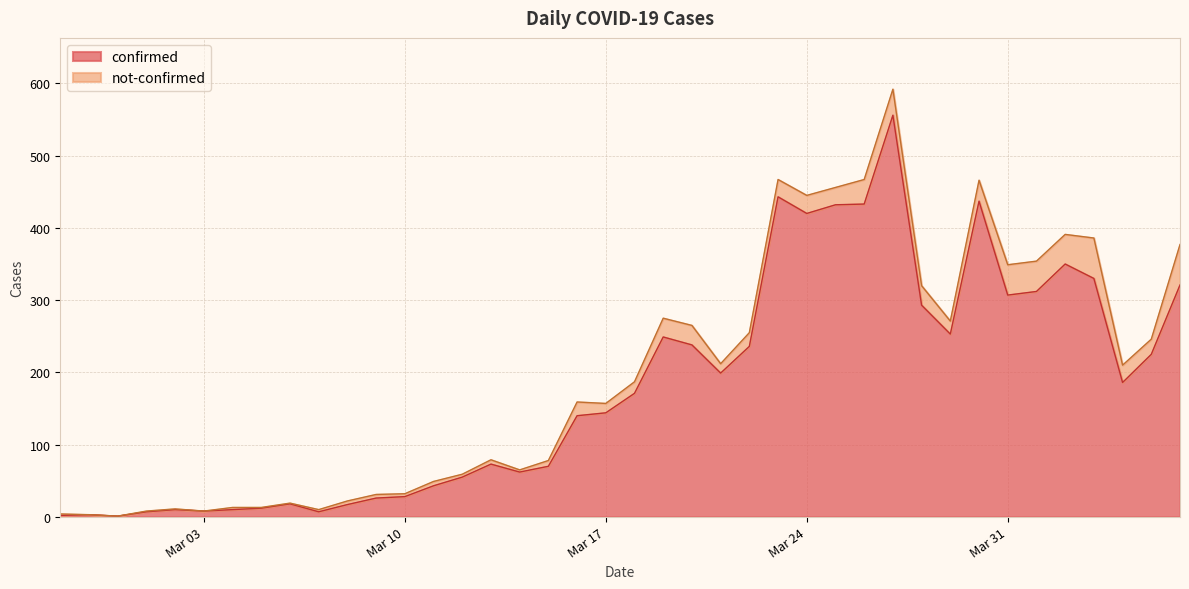

True or false: confirmed has a value of 204 at Mar 17.

False